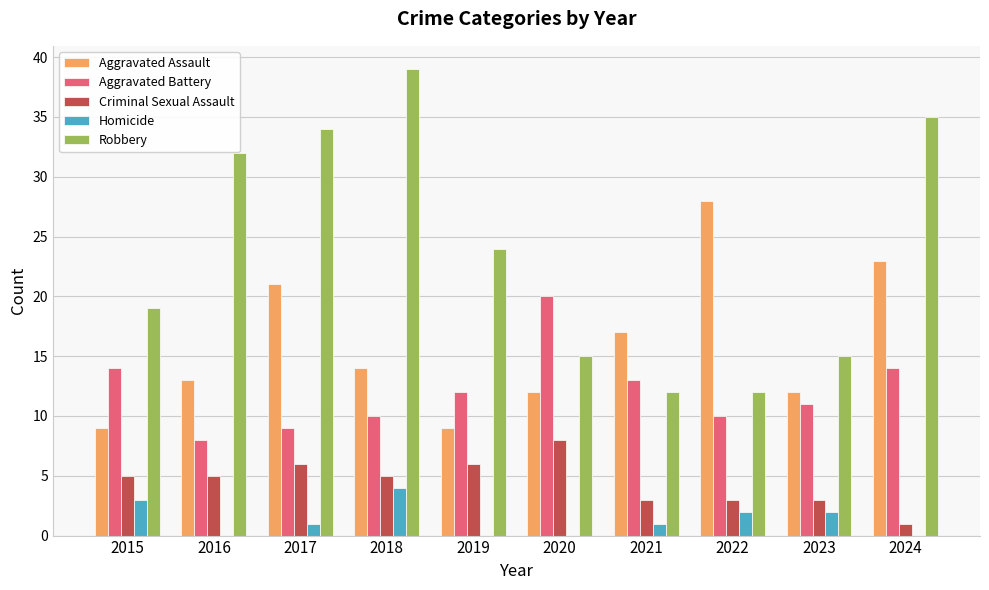

At which label is Robbery closest to 25?

2019